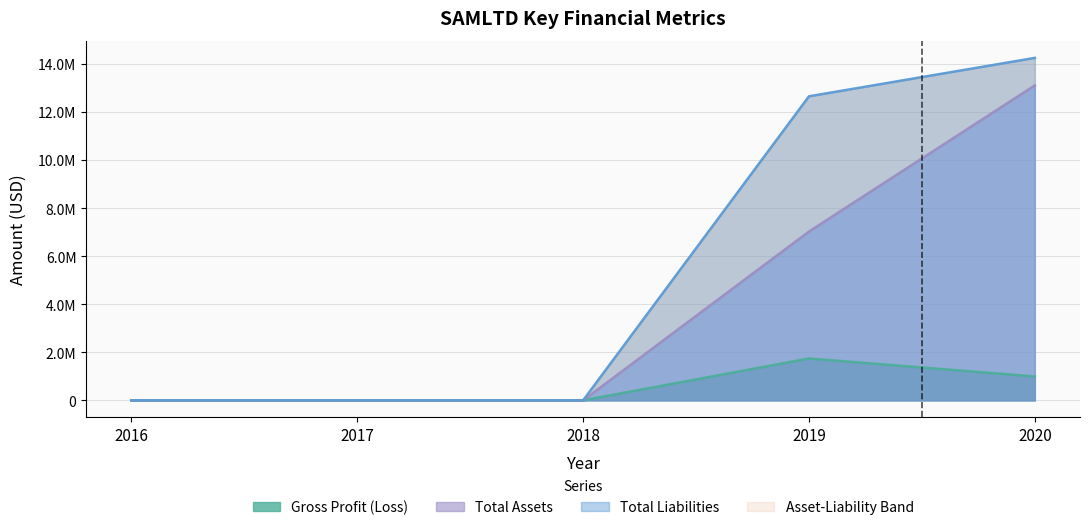

Reading left to right, extract all data points from this chart.

Gross Profit (Loss): 2016=0	2017=0	2018=0	2019=1742019	2020=993291
Total Assets: 2016=0	2017=0	2018=0	2019=7025945	2020=13109722
Total Liabilities: 2016=0	2017=0	2018=0	2019=12654623	2020=14253878